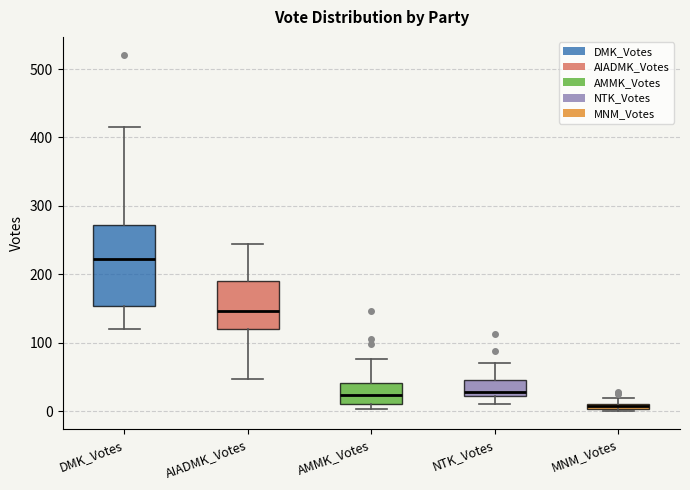

Comparing the boxes themselves (not the whiskers), which one is the tallest?

DMK_Votes